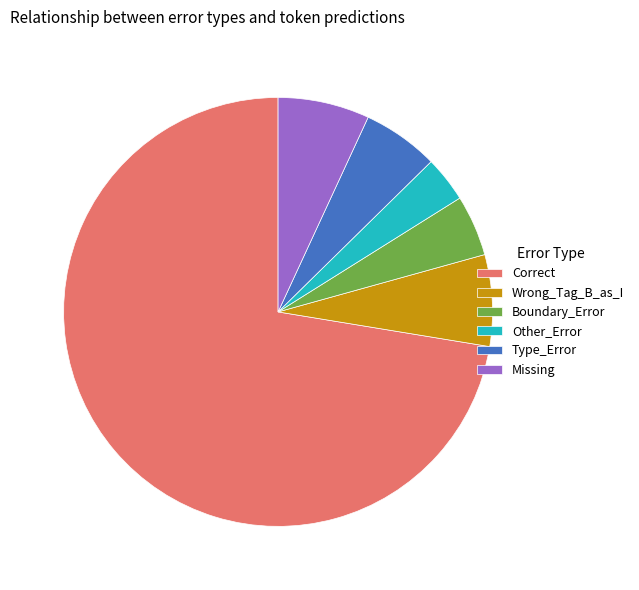

Which category has the biggest portion of the pie?

Correct